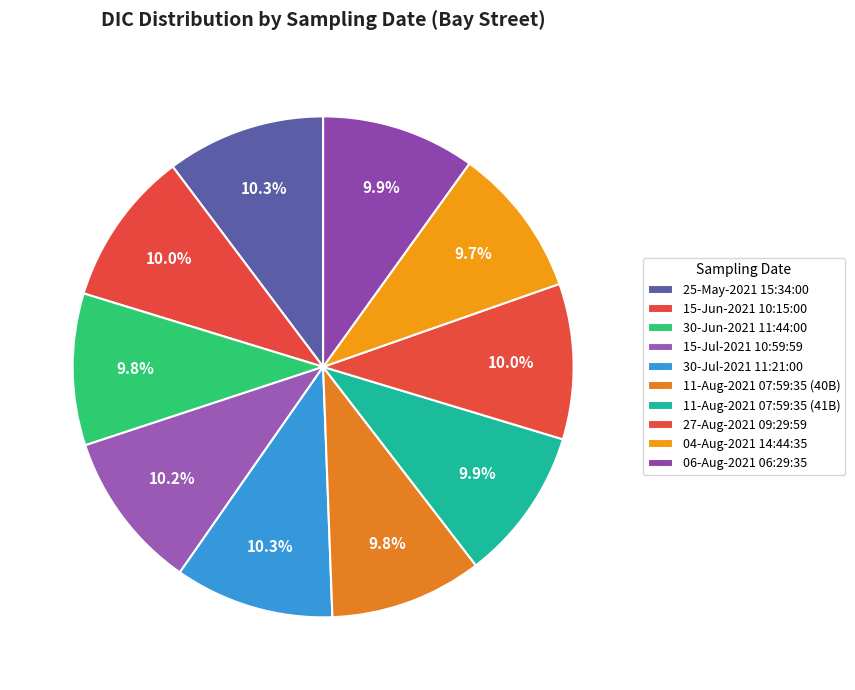

What percentage is NOT represented by 11-Aug-2021 07:59:35 (41B)?

90.1%